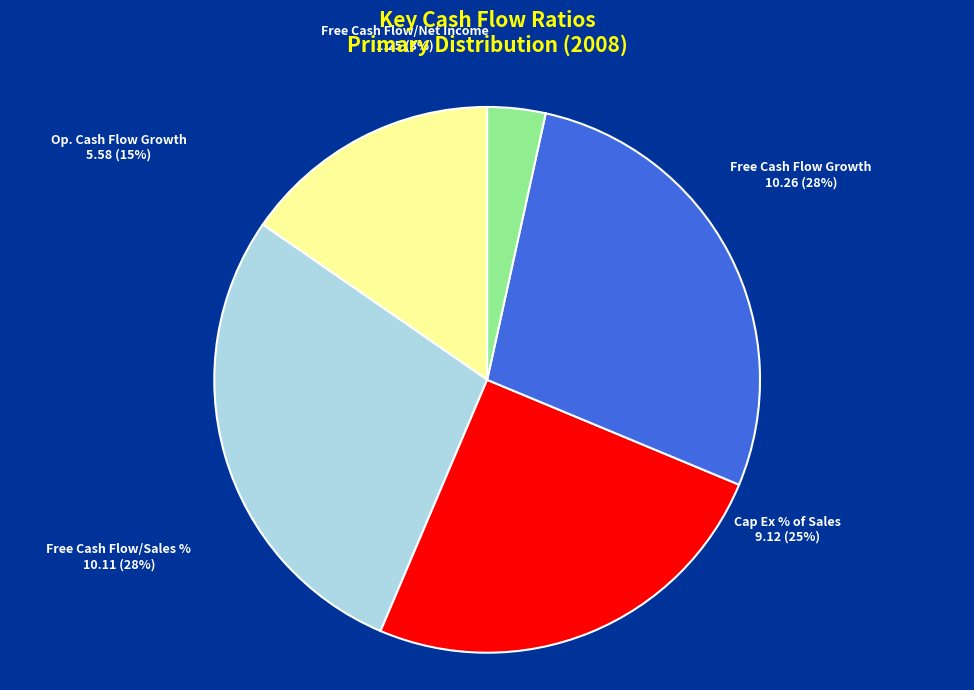

Count the number of slices in the pie.

5